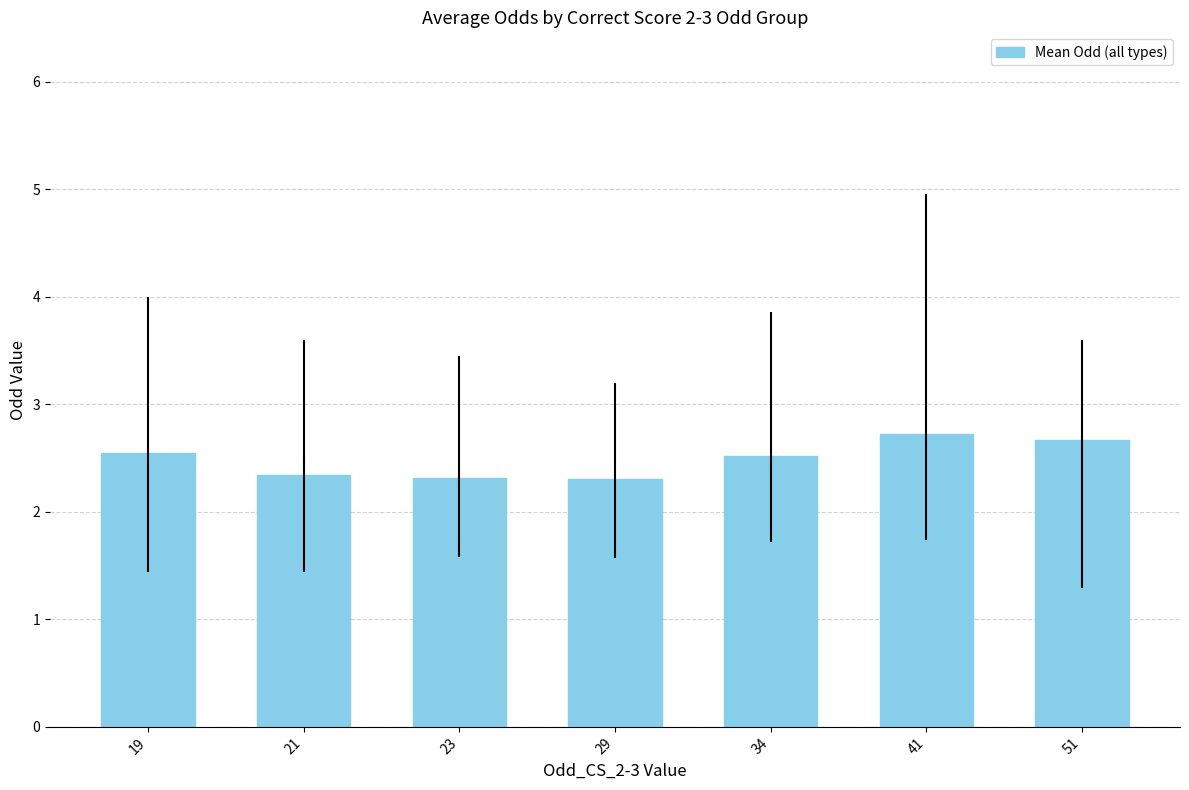

Reading left to right, list all the values displayed in this chart.

19=2.5	21=2.3	23=2.3	29=2.3	34=2.5	41=2.7	51=2.7